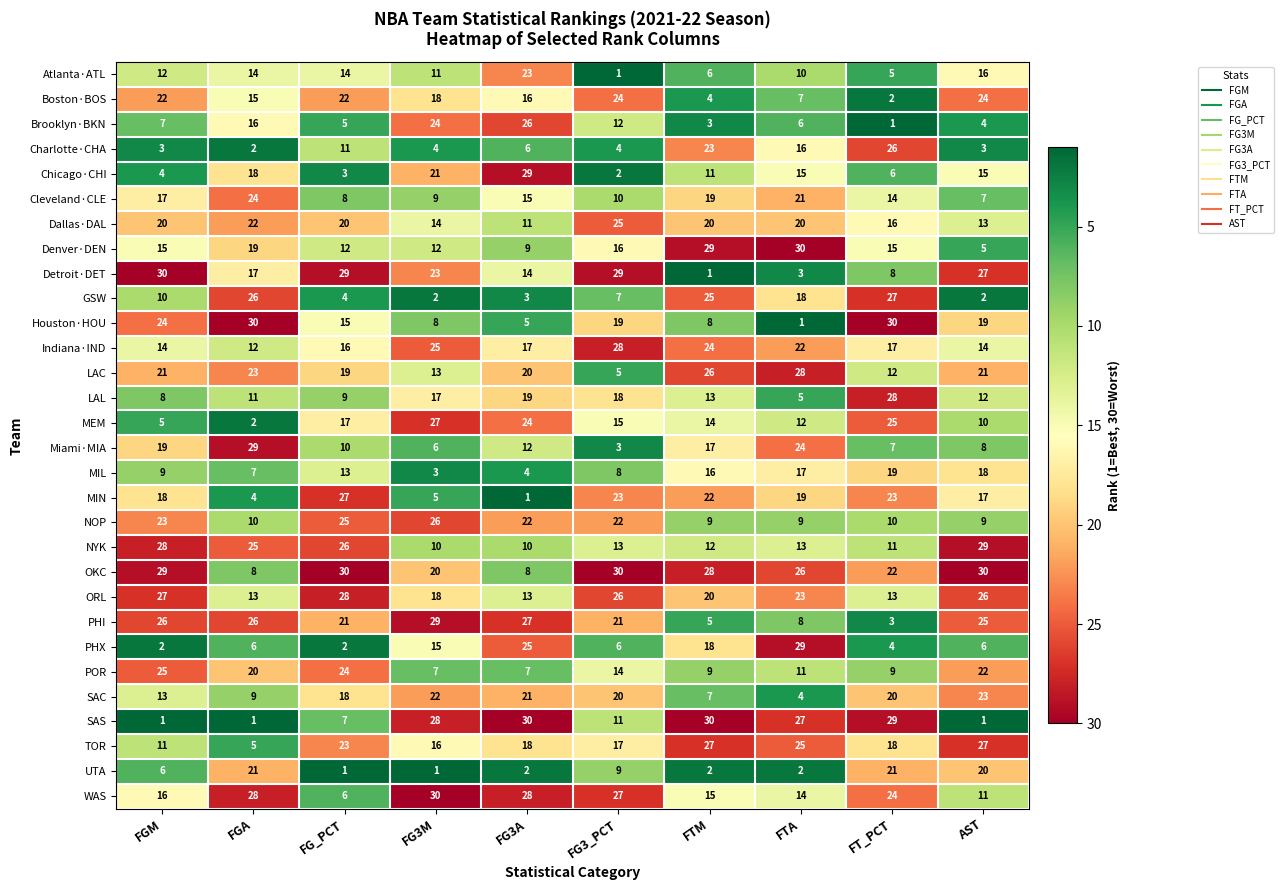

Which series has the largest total across all categories?

OKC